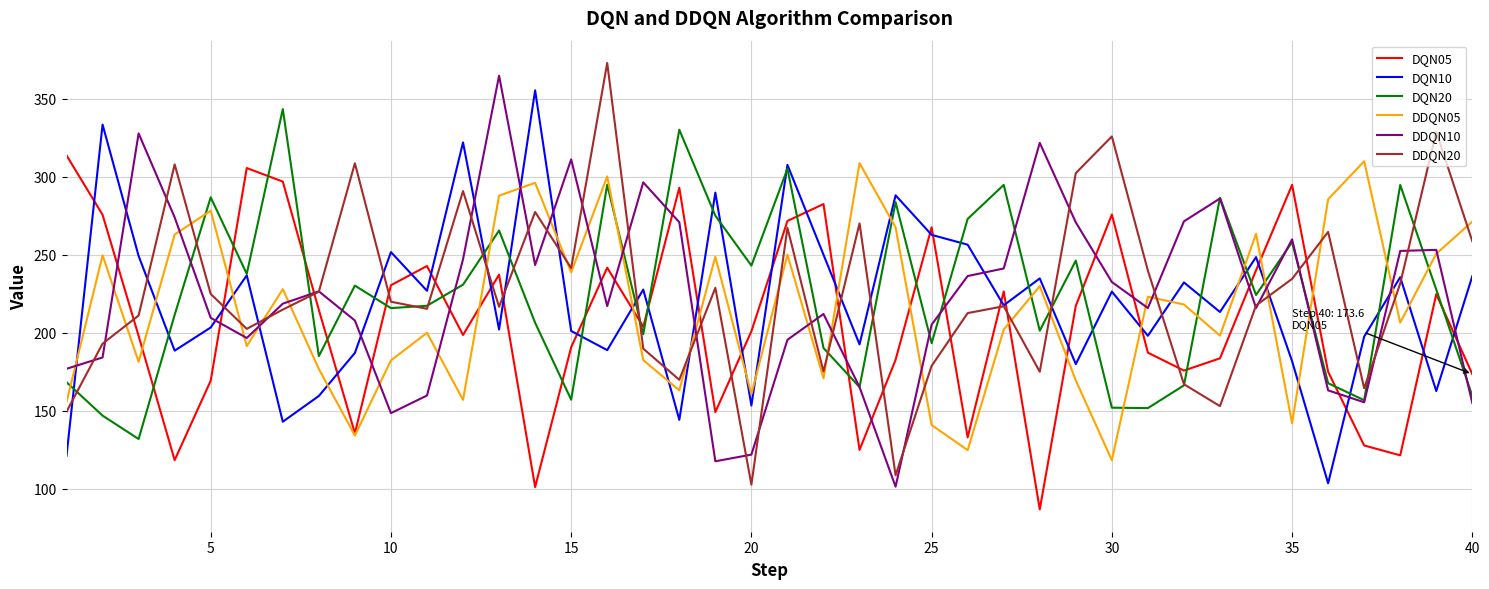

What is the difference between the maximum and second lowest values in the DDQN10 series?

247.2